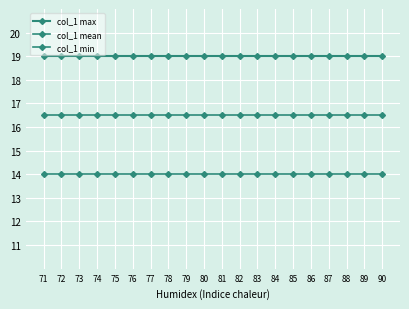

Does the chart have visible grid lines?

Yes